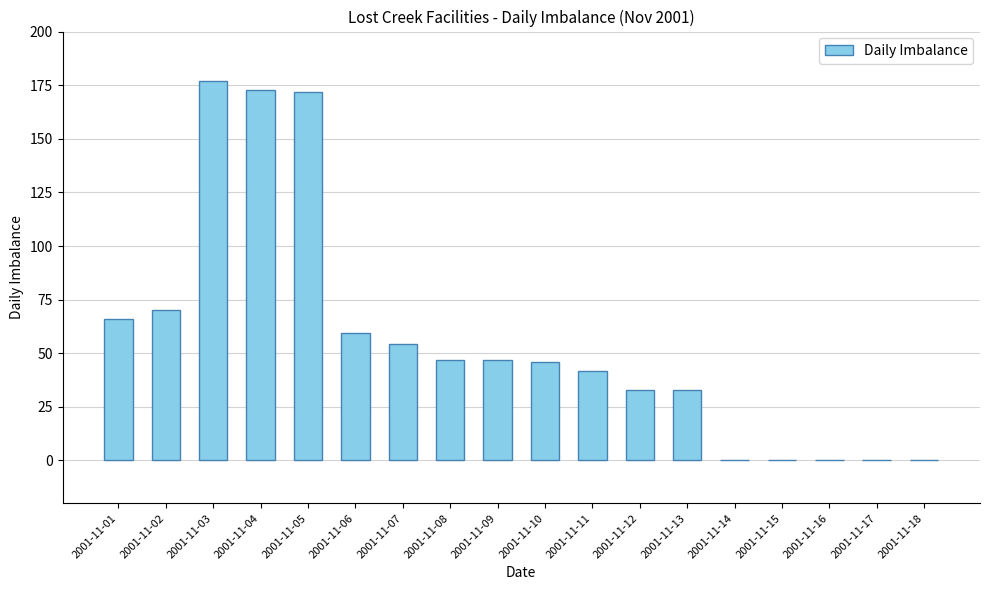

Between 2001-11-09 and 2001-11-01, which is larger?

2001-11-01